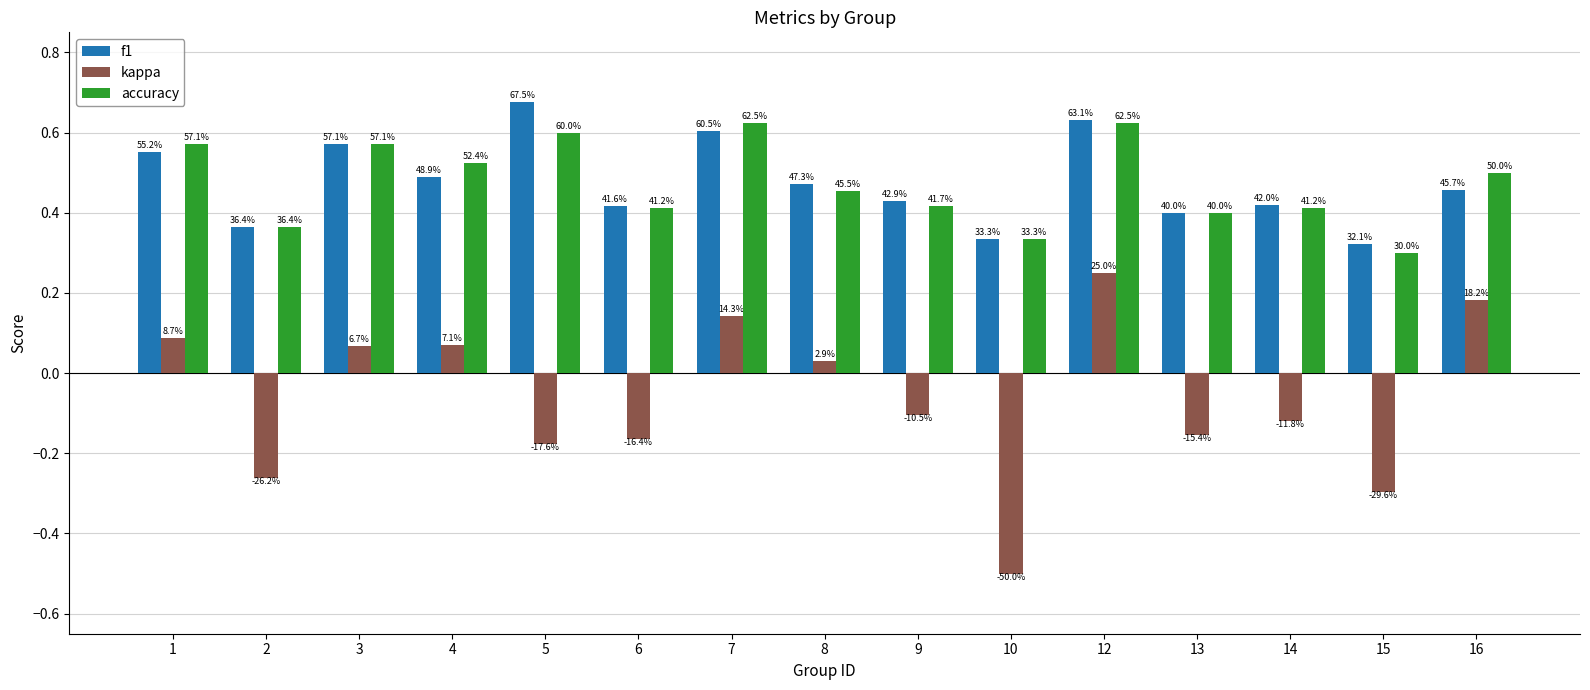

Which has a higher value, 8 or 3?

3